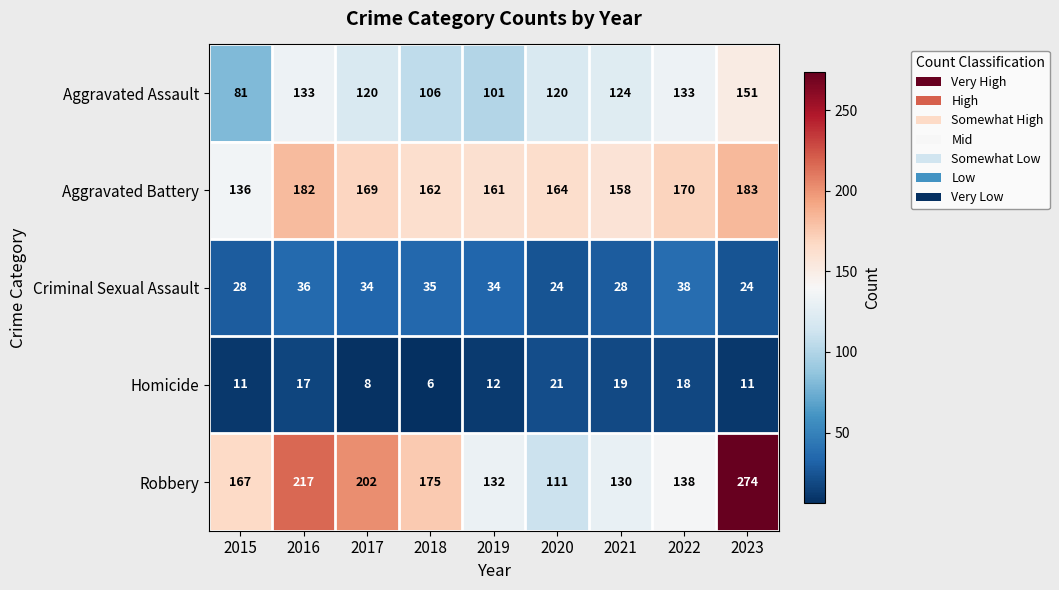

List the series in order of their peak value, highest first.

Robbery, Aggravated Battery, Aggravated Assault, Criminal Sexual Assault, Homicide